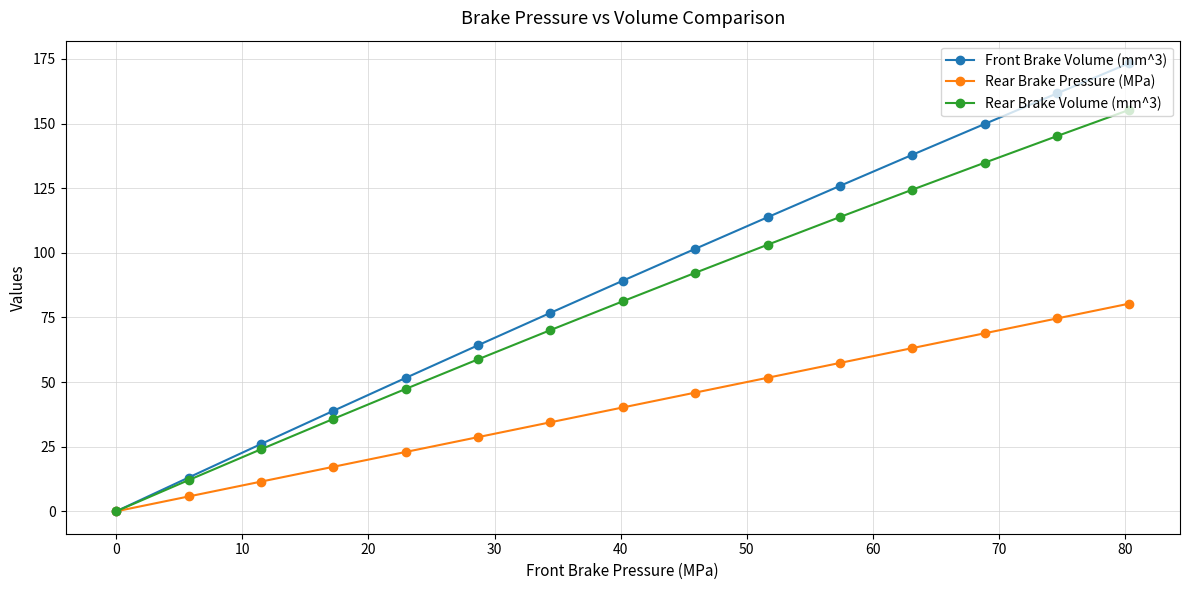

Rank the series by their average value, from lowest to highest.

Rear Brake Pressure (MPa), Rear Brake Volume (mm^3), Front Brake Volume (mm^3)